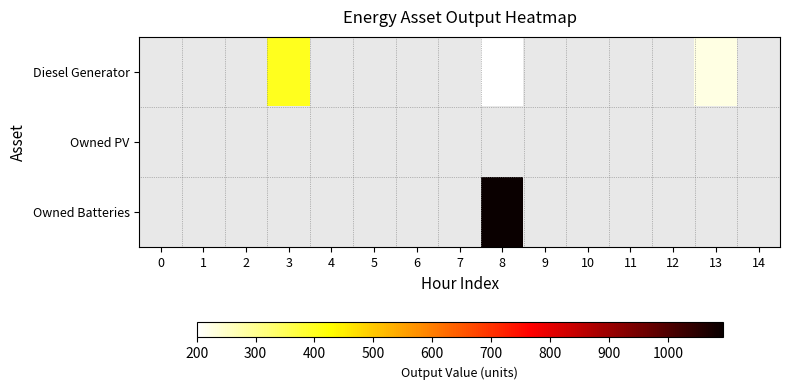

Count the number of categories in the chart.

15